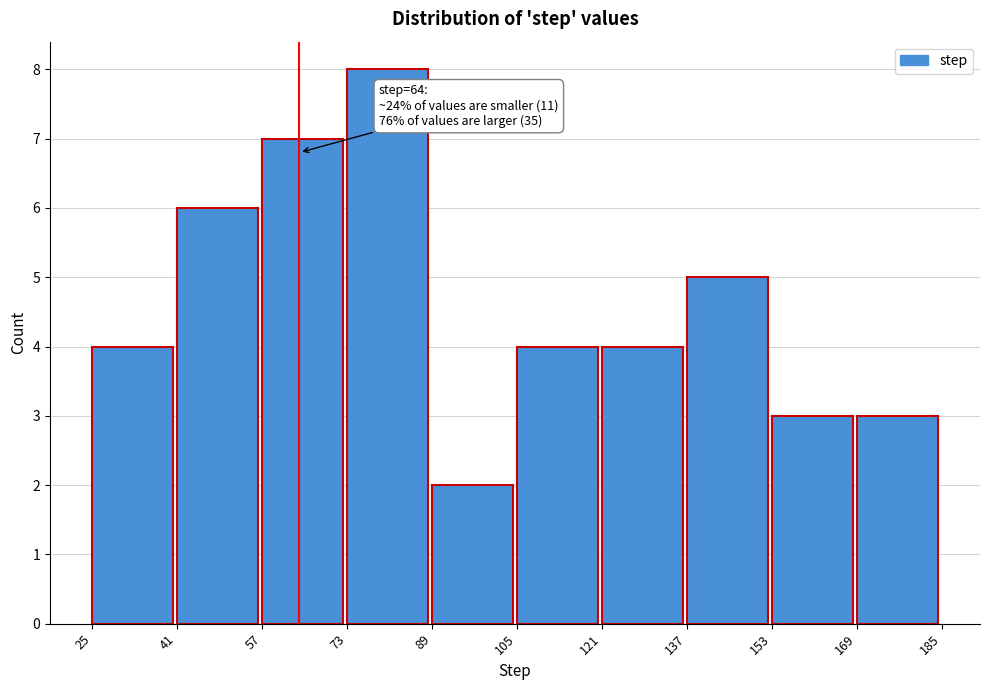

Over which range of the x-axis is the bar tallest?

73 to 89